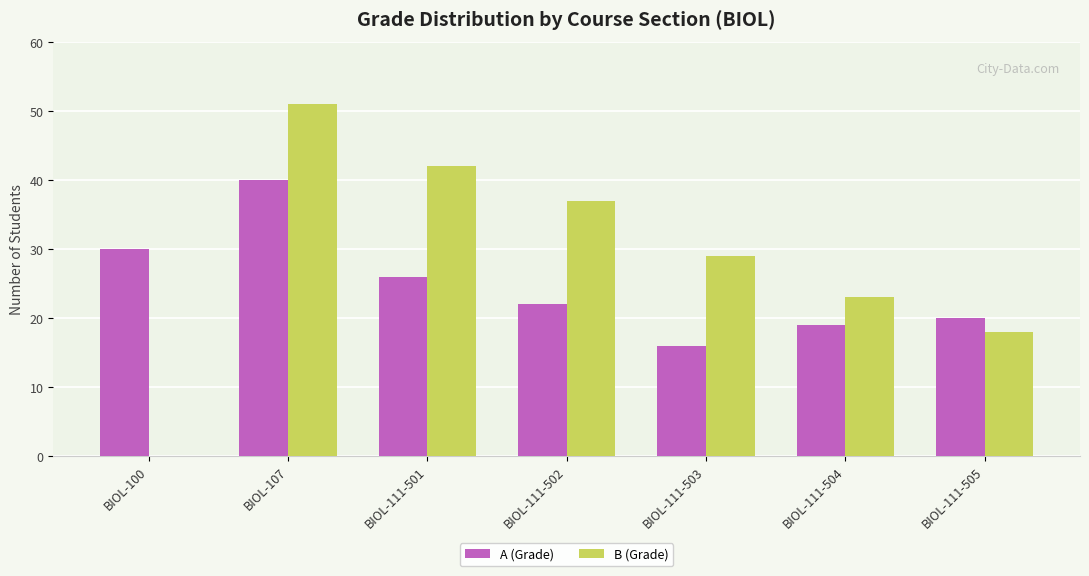

What is the sum of all A (Grade) values?

173